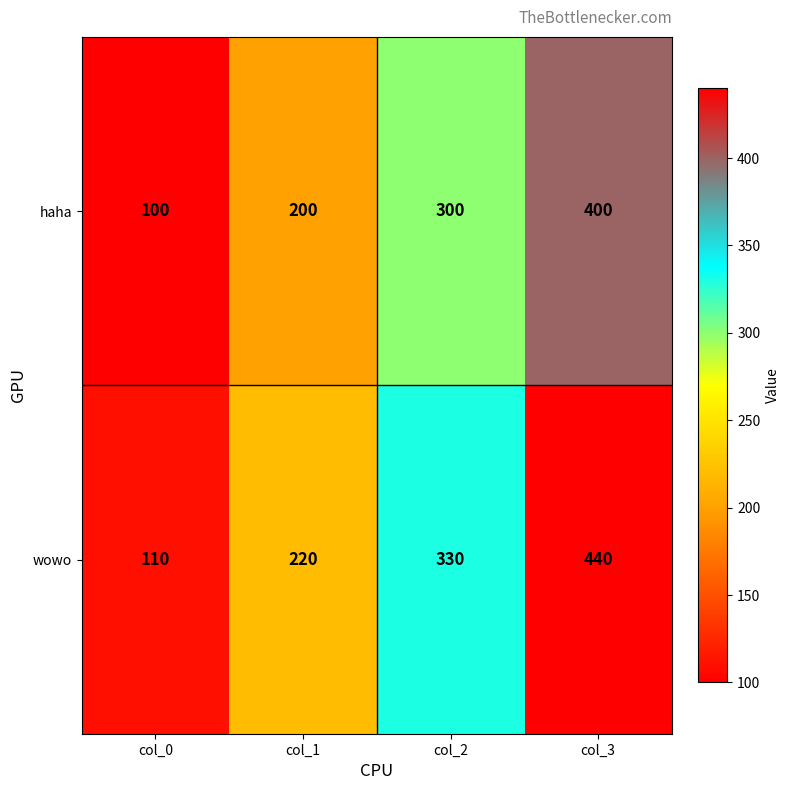

What is the difference between the second highest and second lowest values in the wowo series?

110